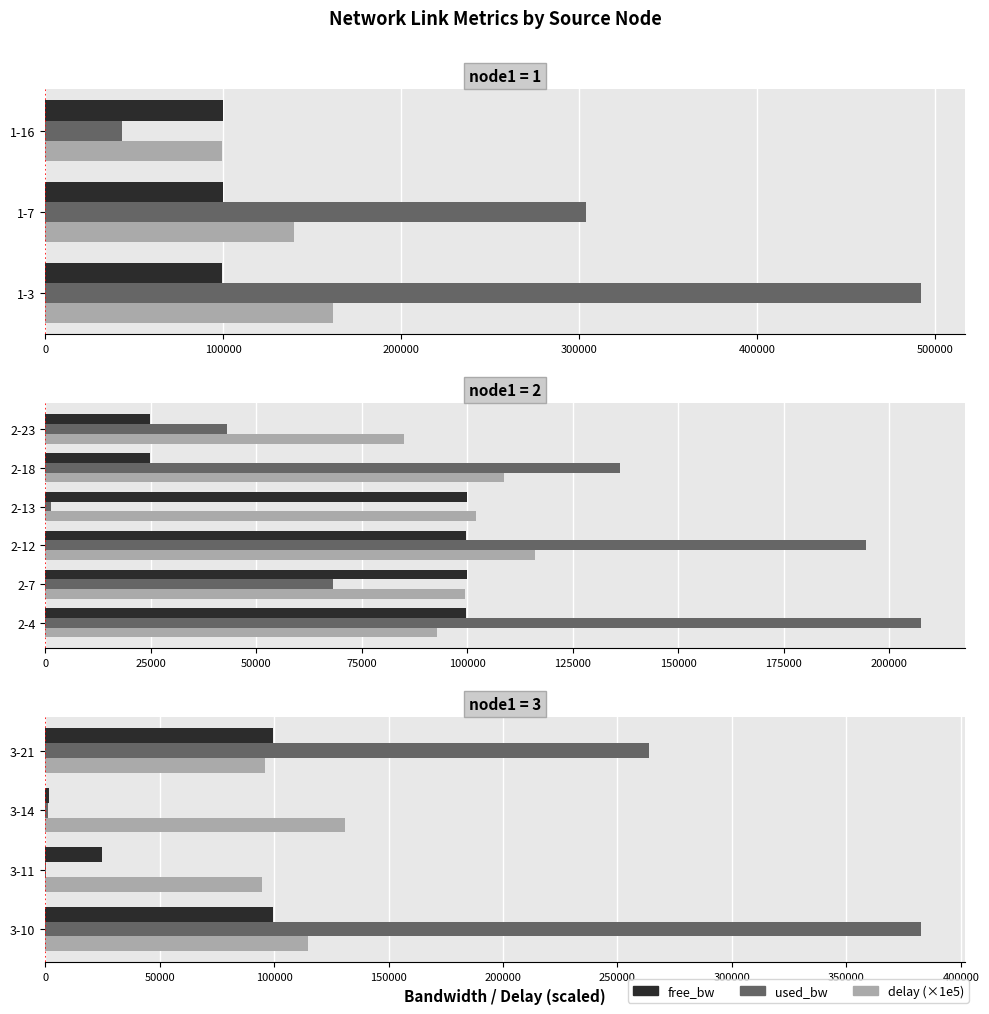

Which series has the widest spread of values?

used_bw